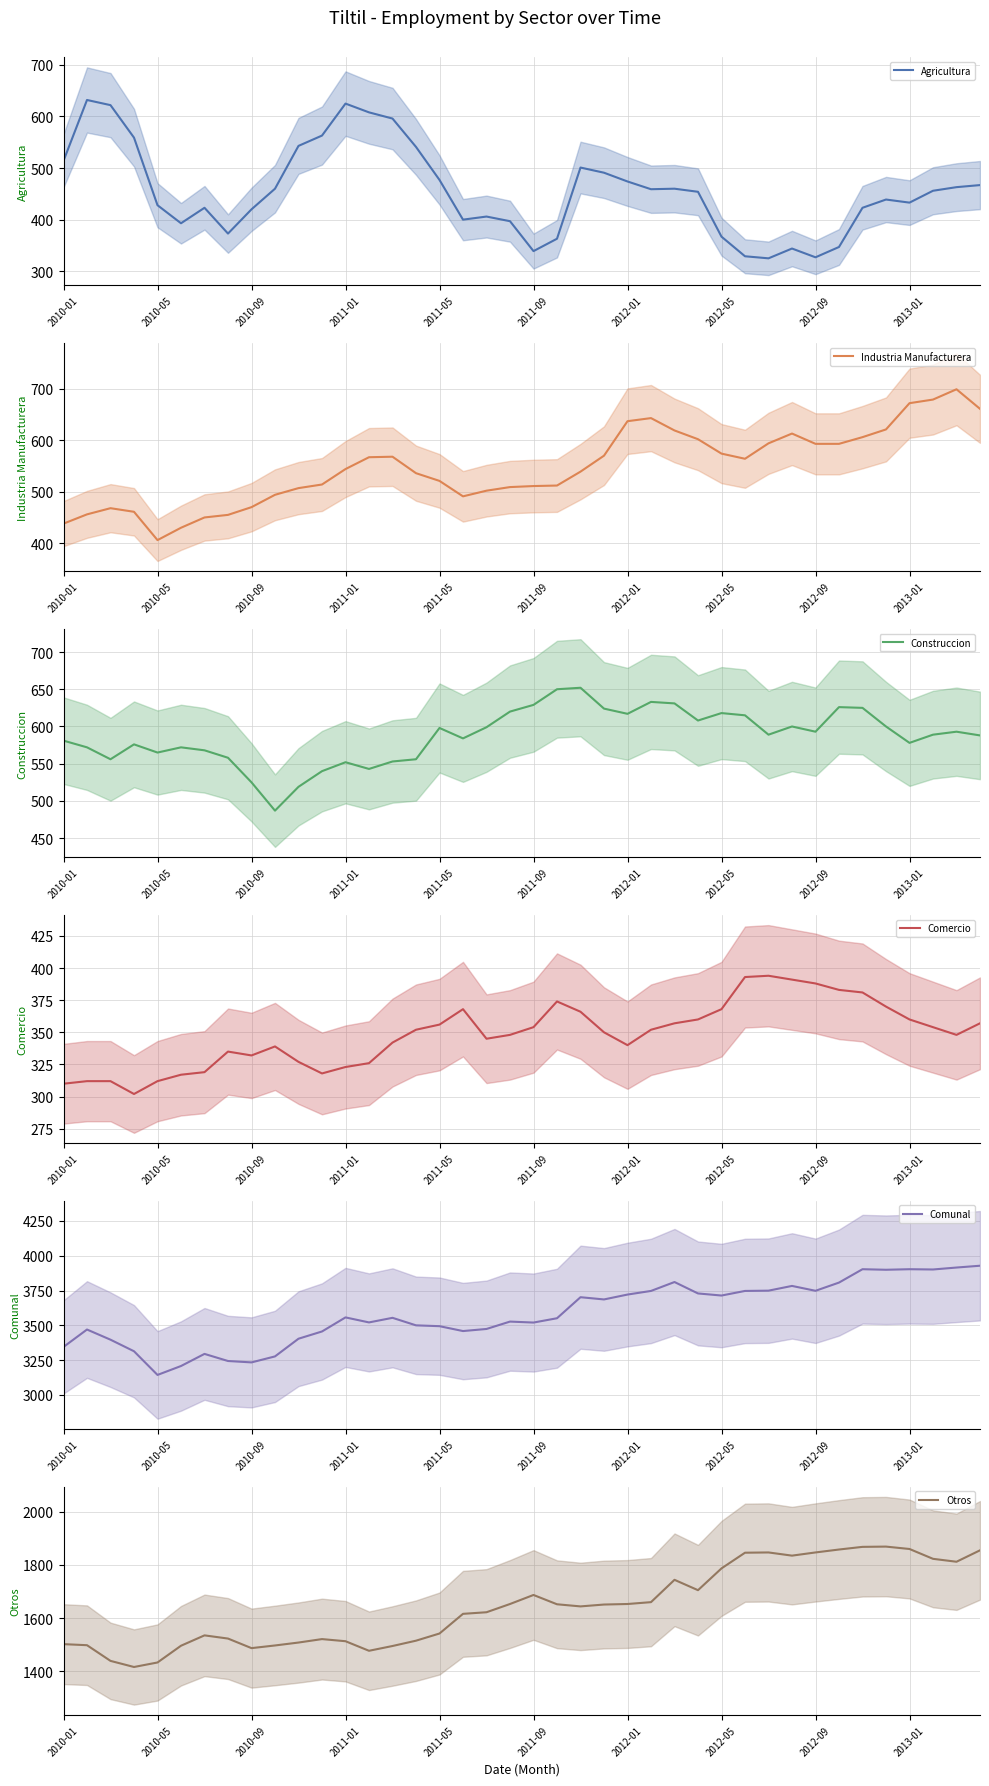

What are all the series names shown in the legend?

Agricultura, Industria Manufacturera, Construccion, Comercio, Comunal, Otros